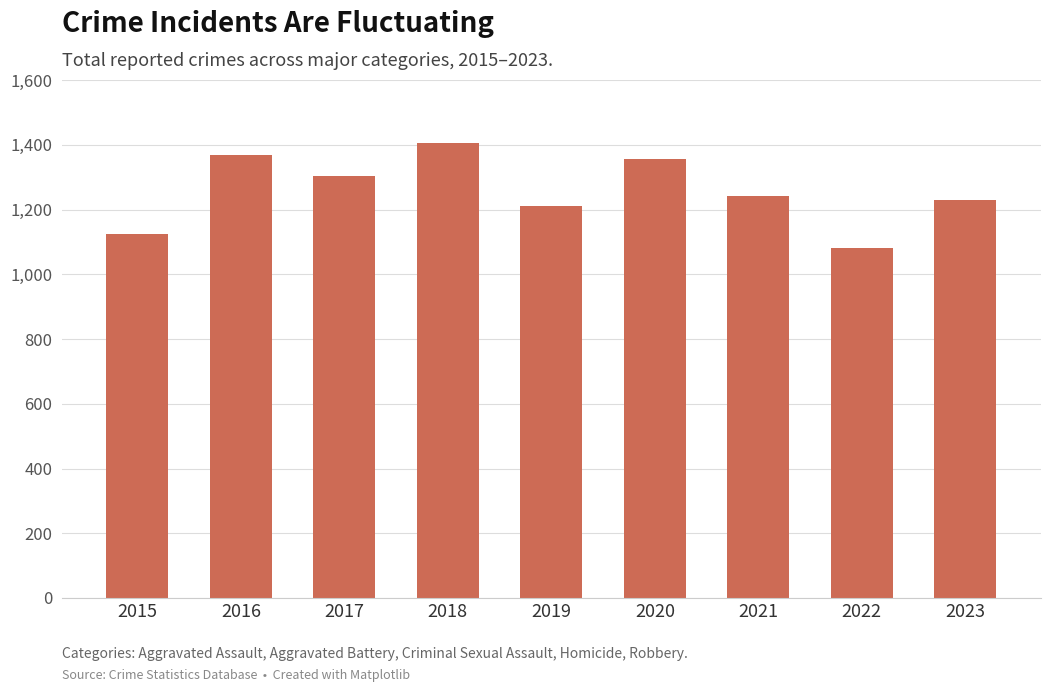

Does the chart contain any negative values?

No